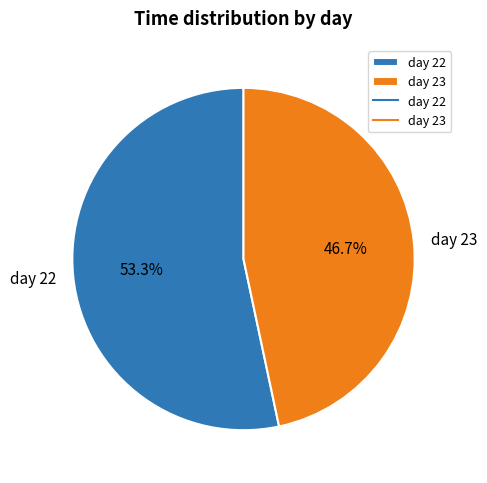

What is the smallest slice in the pie chart?

day 23